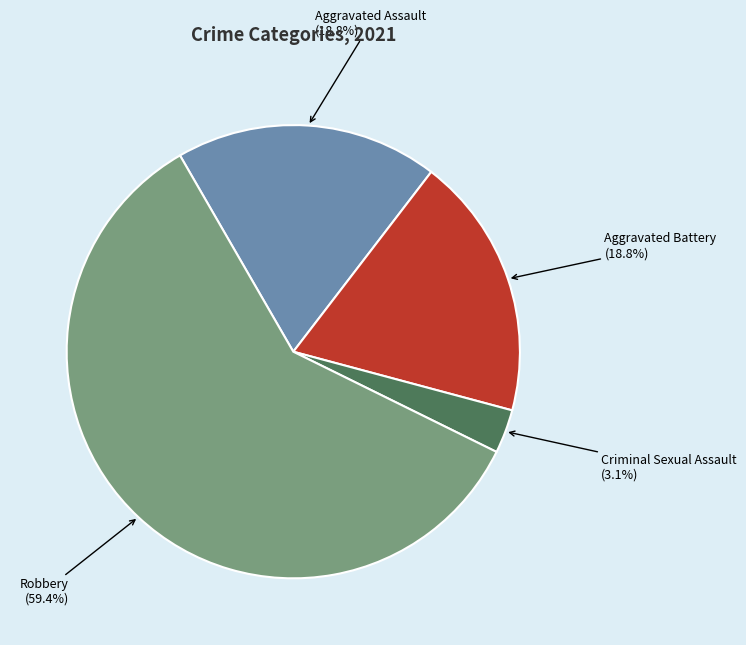

Do Criminal Sexual Assault and Aggravated Battery together represent more than half of the pie?

No